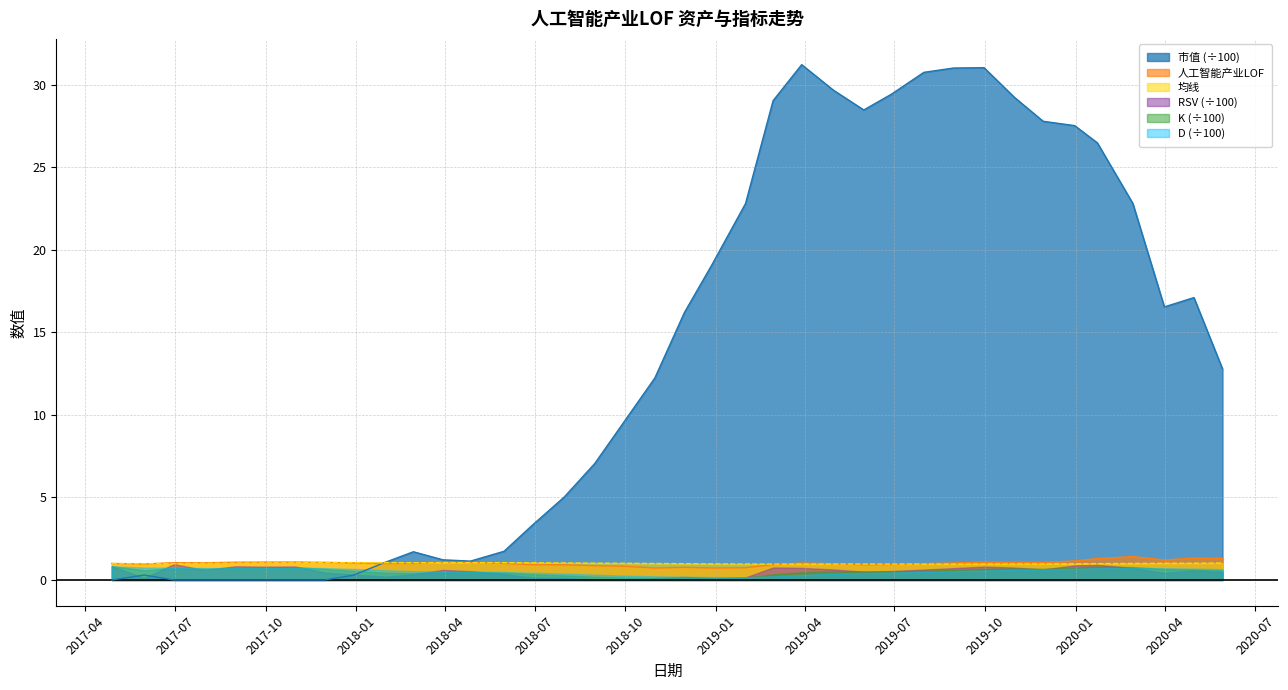

What is the highest value of the 均线 series?

1.1